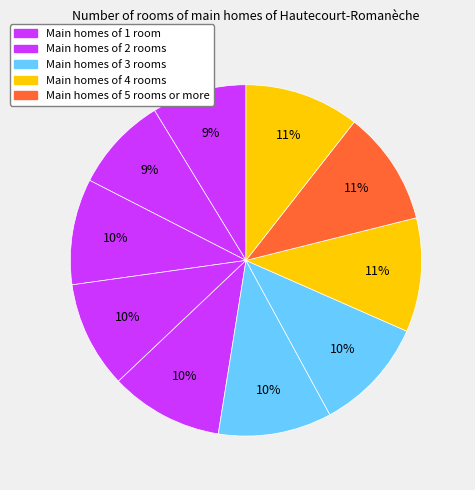

How many segments does this pie chart have?

10